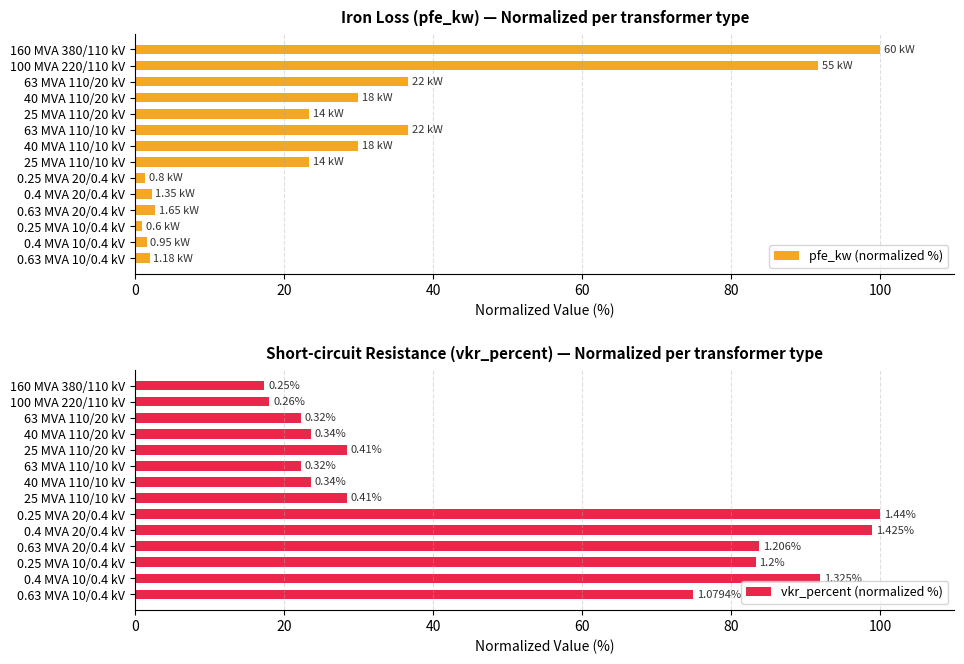

Count the number of data series in this chart.

2